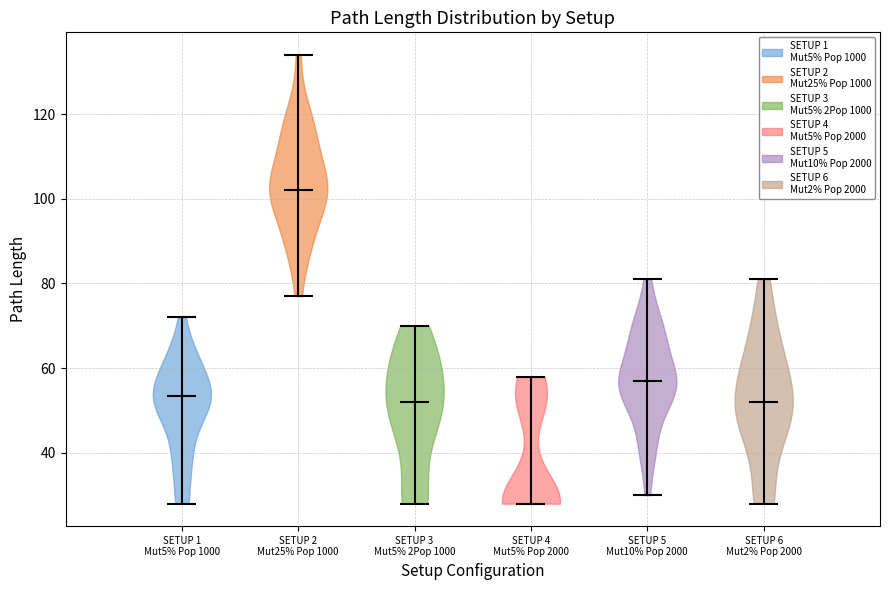

What is the highest point the violin for SETUP 2 Mut25% Pop 1000 reaches on the y-axis? The values are not printed on the chart, so give them approximately, as read against the axis.

134